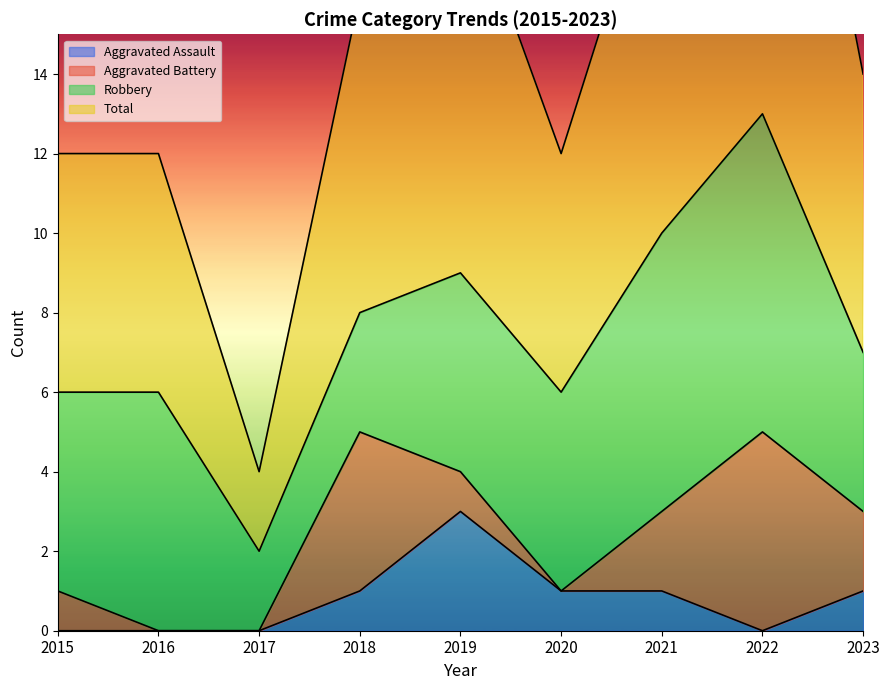

What is the maximum value for Aggravated Assault?

3